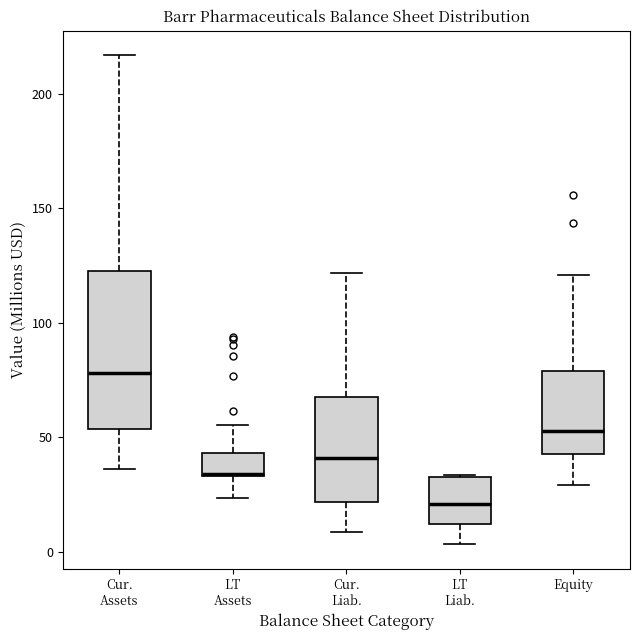

Reading left to right, read every box against the y-axis: the position of its median line, the range the box covers, and the ends of its whiskers. The values are not printed on the chart, so give them approximately, as read against the axis.

Cur. Assets: median 80, box 55 to 125, whiskers 35 to 215
LT Assets: median 35, box 35 to 45, whiskers 25 to 55
Cur. Liab.: median 40, box 20 to 70, whiskers 10 to 120
LT Liab.: median 20, box 10 to 35, whiskers 5 to 35
Equity: median 55, box 45 to 80, whiskers 30 to 120